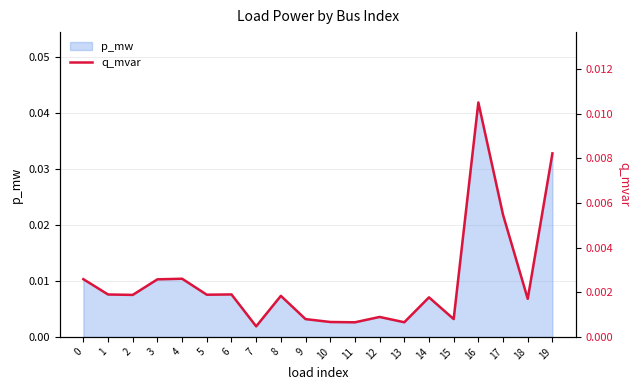

List the labels in order of value, largest first.

16, 19, 17, 4, 0, 3, 6, 1, 5, 2, 8, 14, 18, 12, 15, 9, 10, 13, 11, 7